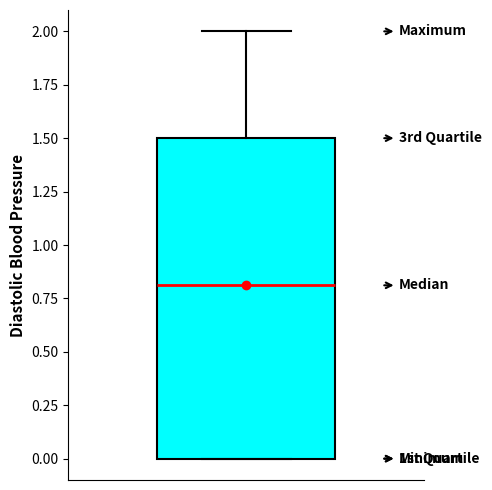

Transcribe this box plot: give where the median line is, the range the box spans, and where the two whiskers end, as read against the y-axis. The values are not printed on the chart, so give them approximately, as read against the axis.

median 0.8, box 0.0 to 1.5, whiskers 0.0 to 2.0